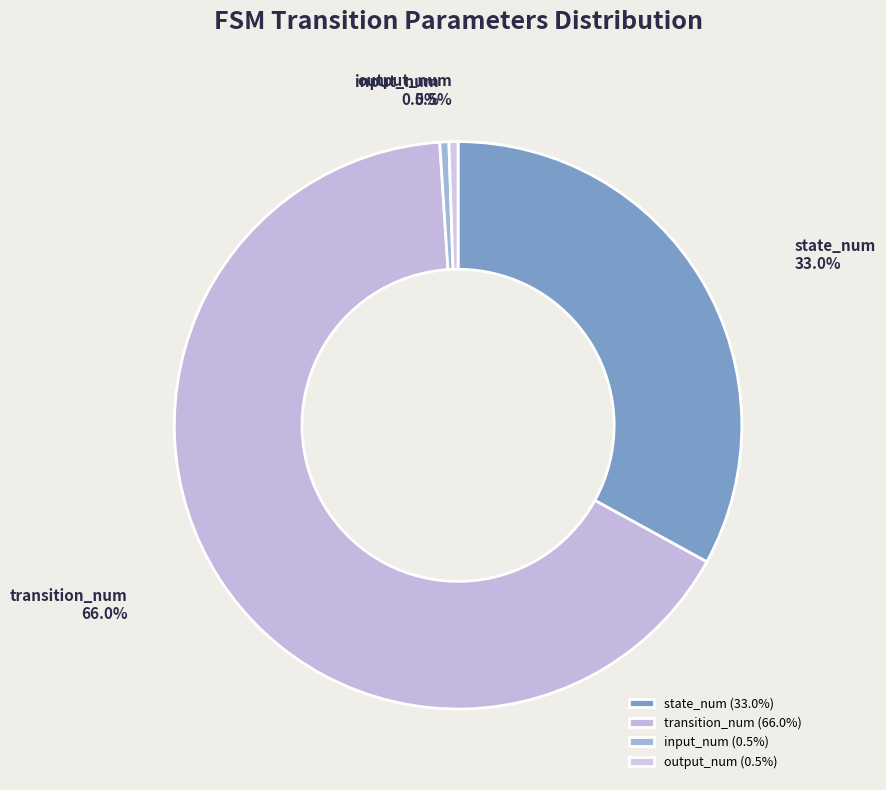

The state_num slice represents 33% of the pie. True or false?

True